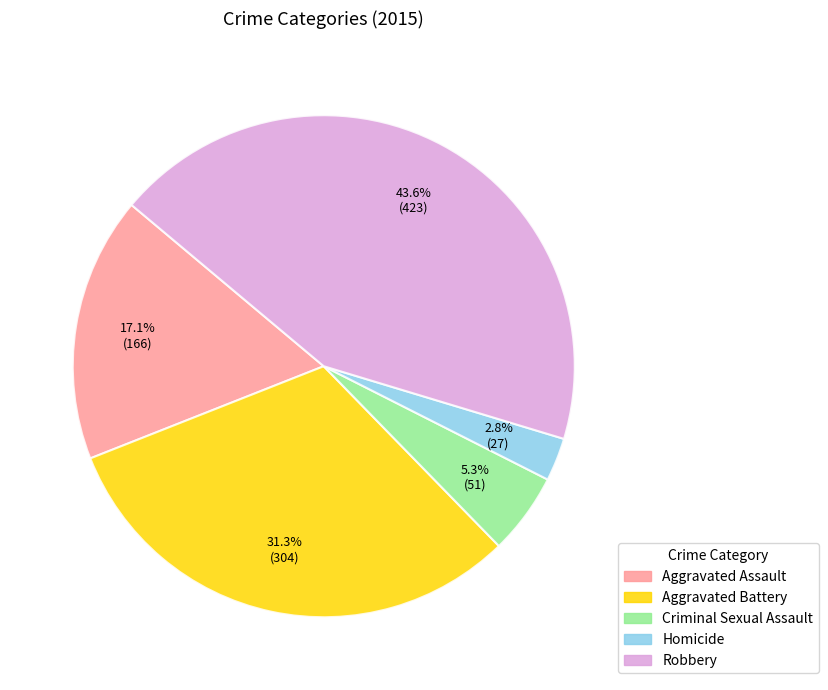

What percentage is NOT represented by Homicide?

97.2%